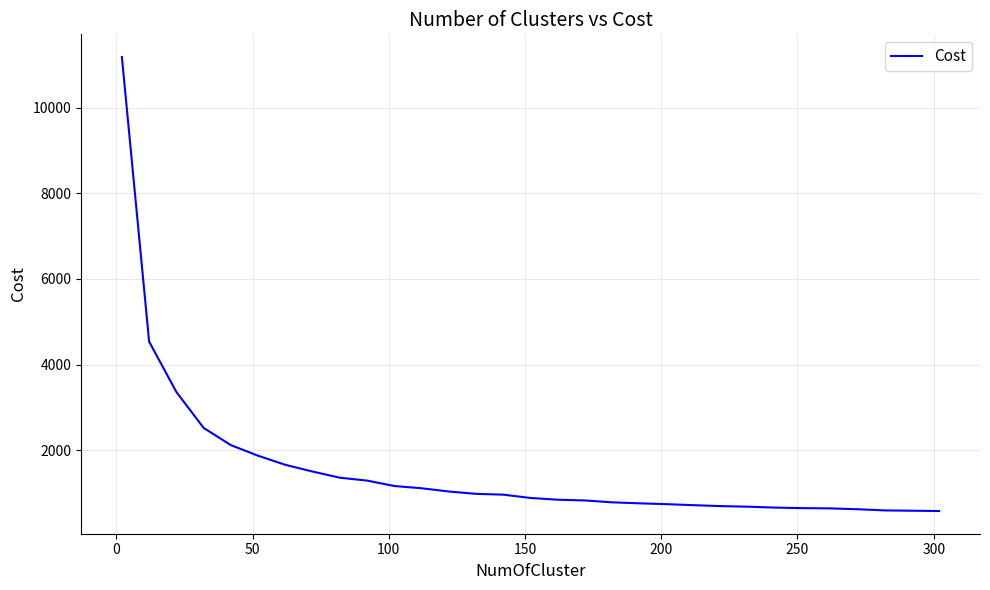

What is the difference between the maximum and minimum values?

10609.1